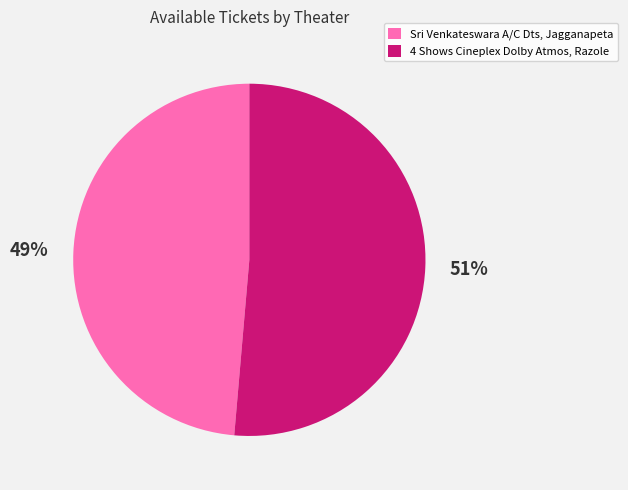

Between 4 Shows Cineplex Dolby Atmos, Razole and Sri Venkateswara A/C Dts, Jagganapeta, which is larger?

4 Shows Cineplex Dolby Atmos, Razole